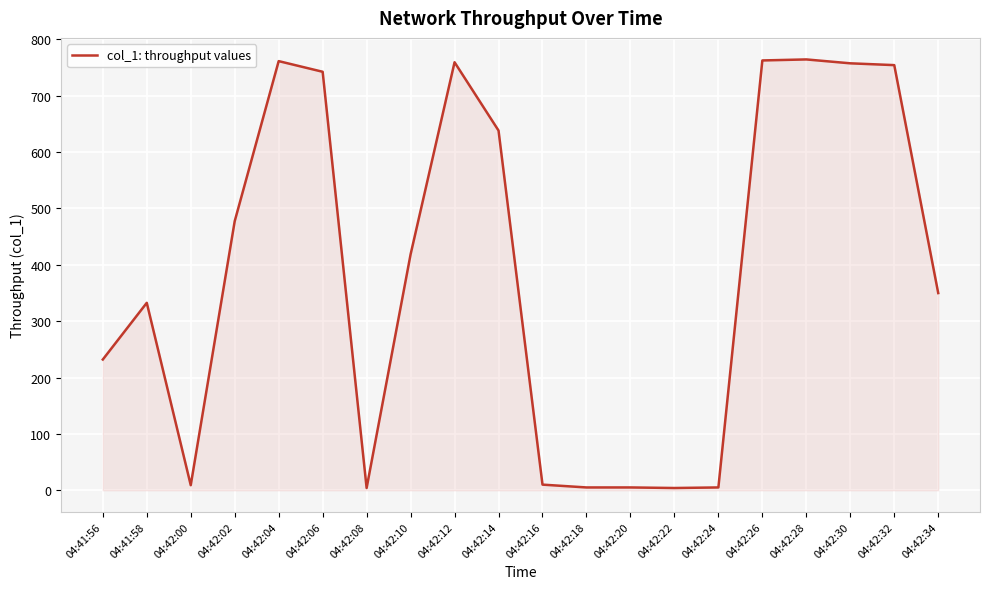

The chart shows a value of 349.9 at 04:42:34. True or false?

True